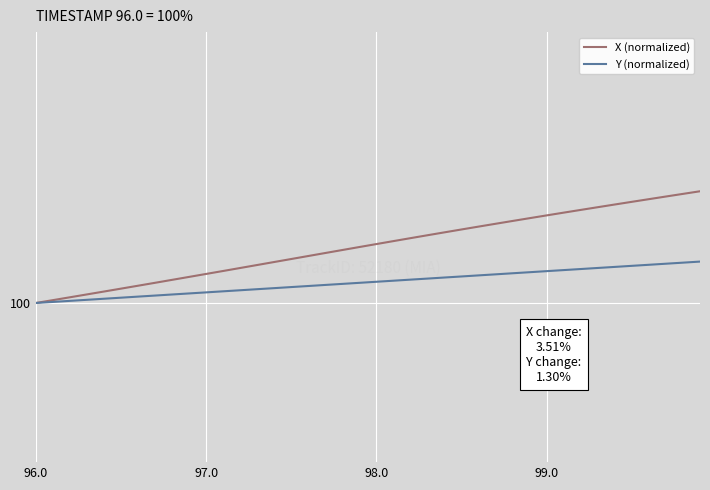

What are all the series names shown in the legend?

X (normalized), Y (normalized)